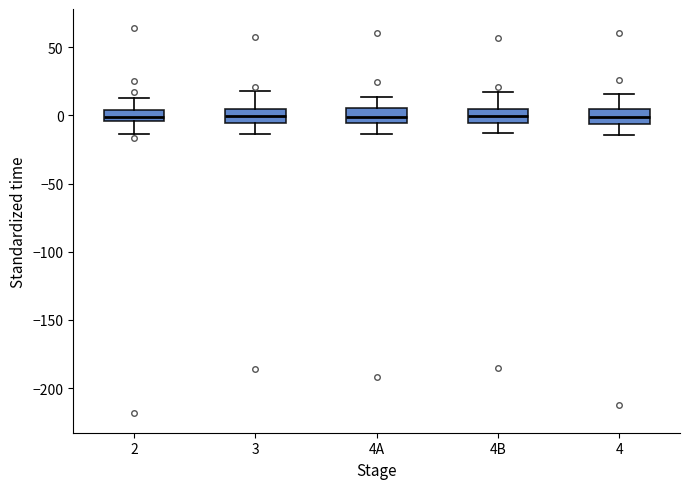

Reading left to right, read every box against the y-axis: the position of its median line, the range the box covers, and the ends of its whiskers. The values are not printed on the chart, so give them approximately, as read against the axis.

2: median 0, box -5 to 5, whiskers -15 to 15
3: median 0, box -5 to 5, whiskers -15 to 20
4A: median 0, box -5 to 5, whiskers -15 to 15
4B: median 0, box -5 to 5, whiskers -15 to 15
4: median 0, box -5 to 5, whiskers -15 to 15